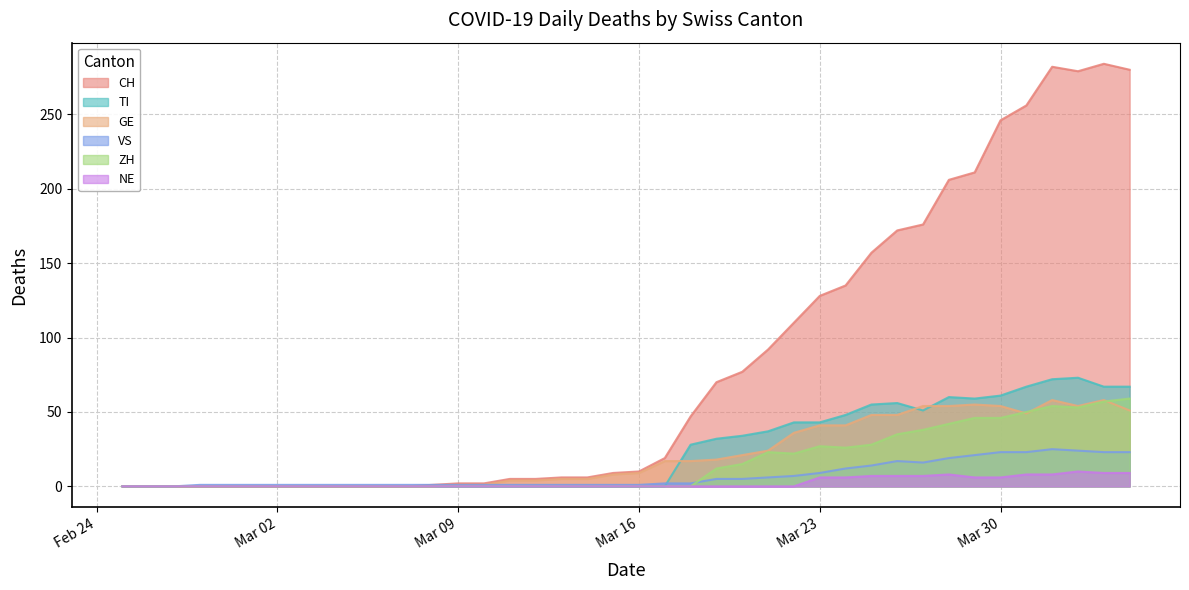

What is the total value across all series at Mar 30?

436